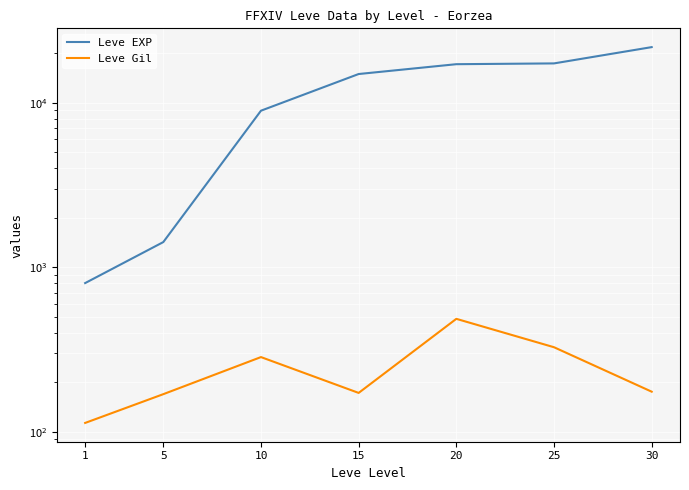

Reading right to left, list all the values displayed in this chart.

Leve EXP: 30=21740	25=17310	20=17120	15=14920	10=8930	5=1420	1=800
Leve Gil: 30=175	25=326	20=485	15=172	10=284	5=169	1=113